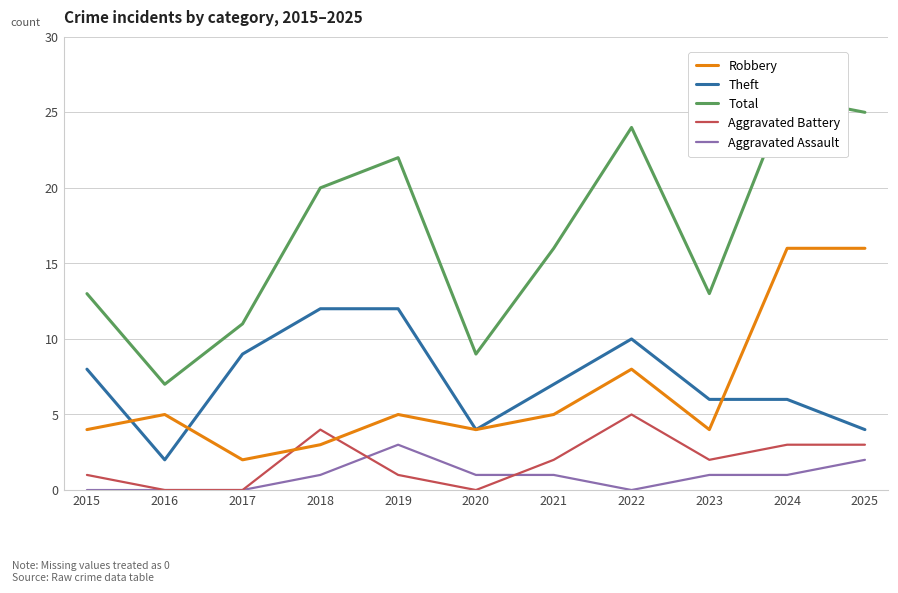

Reading left to right, transcribe all the data shown in this chart.

Robbery: 4	5	2	3	5	4	5	8	4	16	16
Theft: 8	2	9	12	12	4	7	10	6	6	4
Total: 13	7	11	20	22	9	16	24	13	26	25
Aggravated Battery: 1	0	0	4	1	0	2	5	2	3	3
Aggravated Assault: 0	0	0	1	3	1	1	0	1	1	2